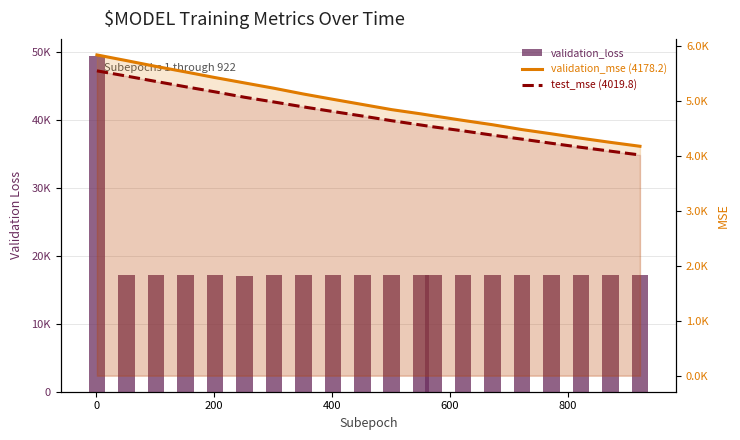

What is the value of the validation_mse (4178.2) bar at the 13th from the left?

4731.8